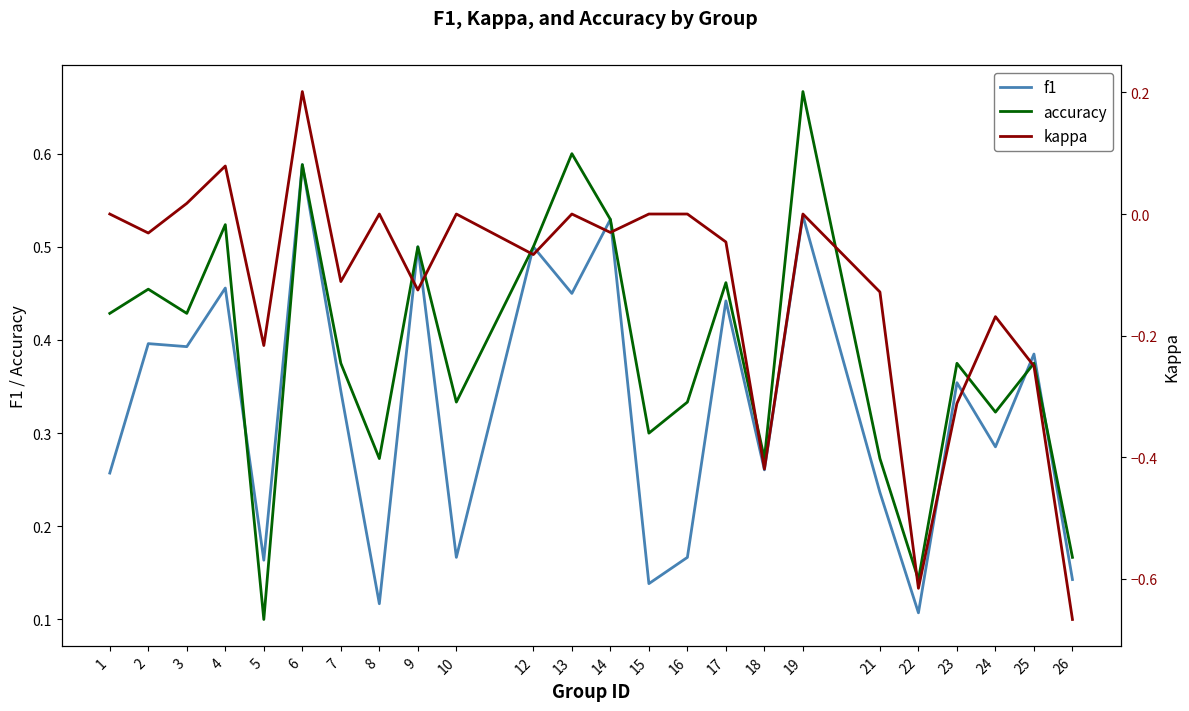

Reading right to left, list all the values displayed in this chart.

f1: 26=0.1	25=0.4	24=0.3	23=0.4	22=0.1	21=0.2	19=0.5	18=0.3	17=0.4	16=0.2	15=0.1	14=0.5	13=0.5	12=0.5	10=0.2	9=0.5	8=0.1	7=0.3	6=0.6	5=0.2	4=0.5	3=0.4	2=0.4	1=0.3
accuracy: 26=0.2	25=0.4	24=0.3	23=0.4	22=0.1	21=0.3	19=0.7	18=0.3	17=0.5	16=0.3	15=0.3	14=0.5	13=0.6	12=0.5	10=0.3	9=0.5	8=0.3	7=0.4	6=0.6	5=0.1	4=0.5	3=0.4	2=0.5	1=0.4
kappa: 26=-0.7	25=-0.2	24=-0.2	23=-0.3	22=-0.6	21=-0.1	19=0.0	18=-0.4	17=-0.0	16=0.0	15=0.0	14=-0.0	13=0.0	12=-0.1	10=0.0	9=-0.1	8=0.0	7=-0.1	6=0.2	5=-0.2	4=0.1	3=0.0	2=-0.0	1=0.0